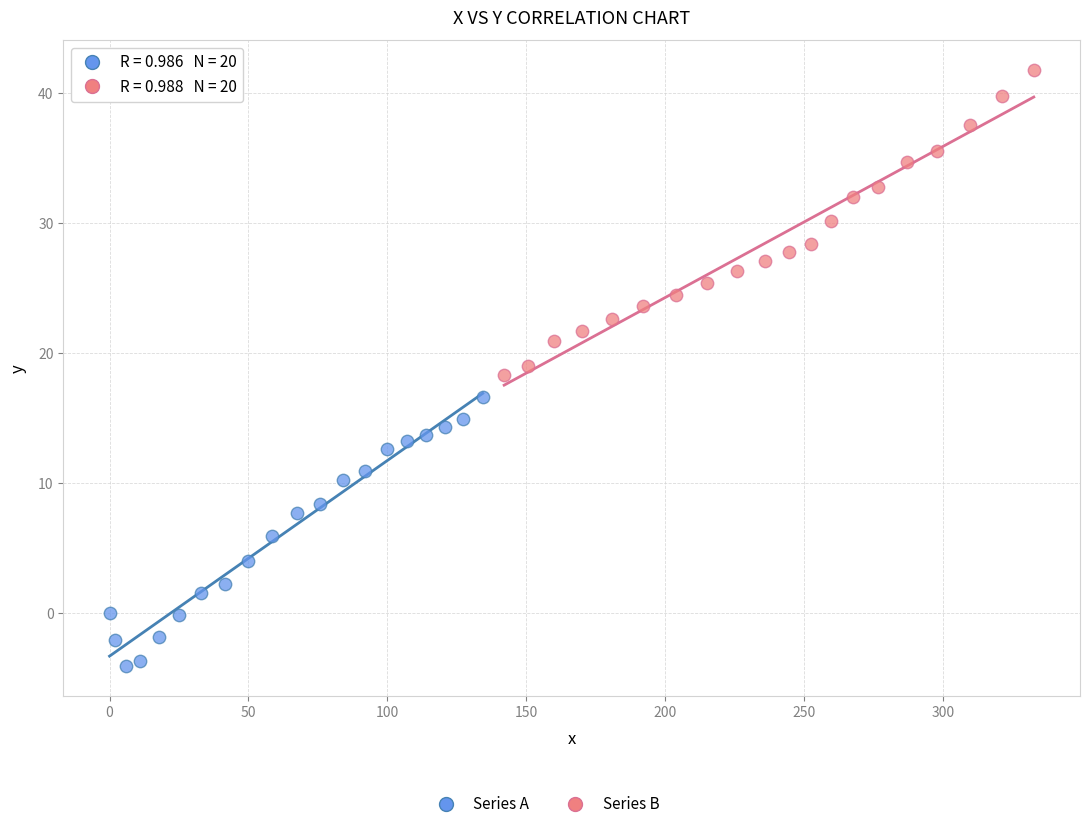

Which series has the widest spread of Y values?

Series B